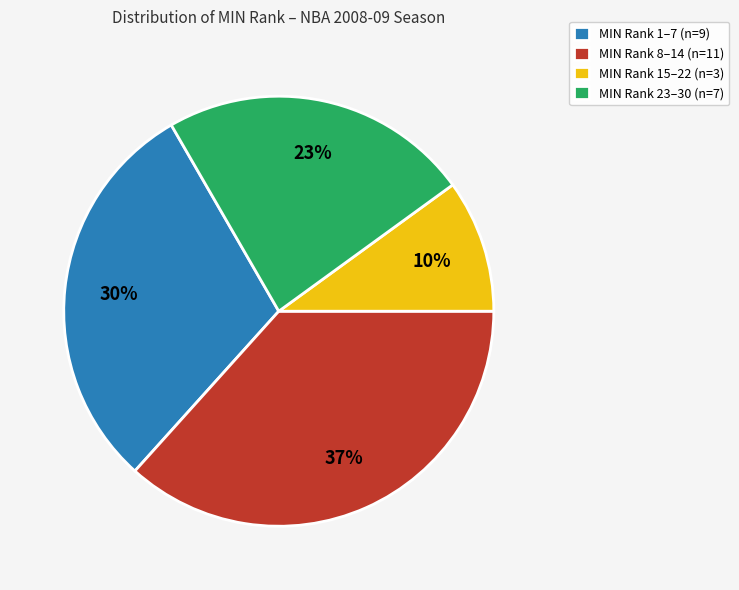

To the nearest percent, what portion does MIN Rank 15–22 (n=3) represent?

10%